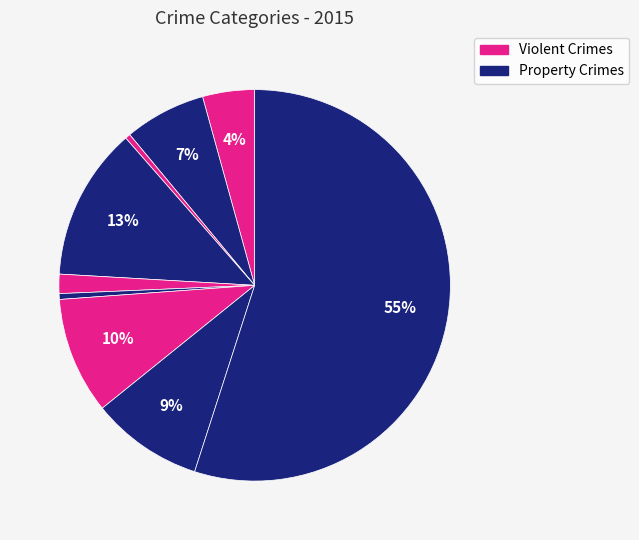

Rank the categories by value from lowest to highest.

Arson, Homicide, Criminal Sexual Assault, Aggravated Assault, Aggravated Battery, Robbery, Motor Vehicle Theft, Burglary, Theft